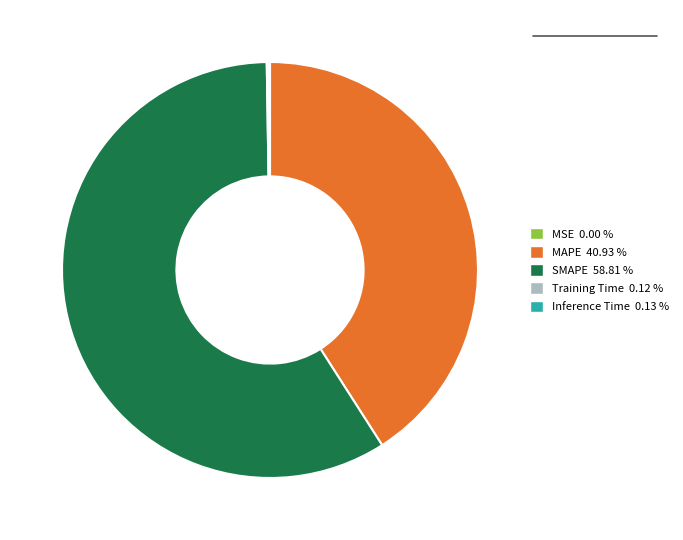

Which category accounts for the majority?

SMAPE